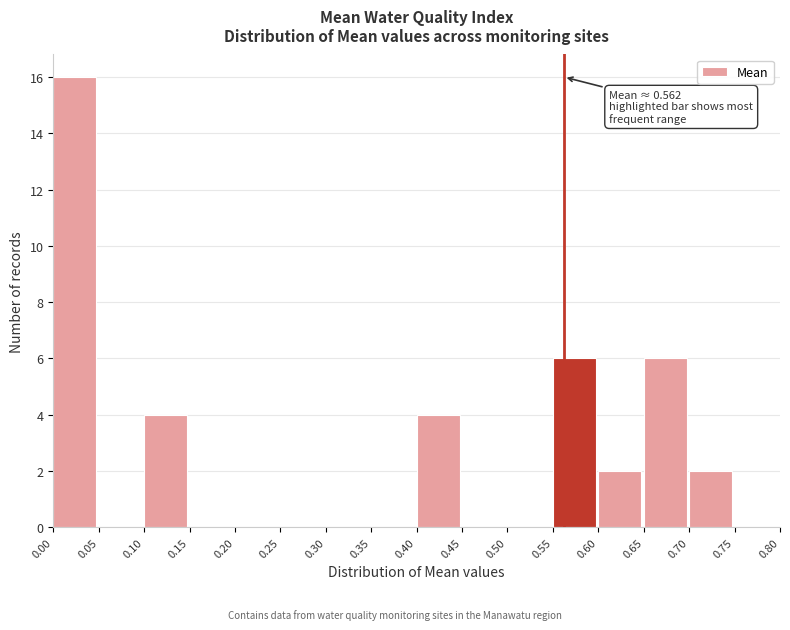

Over which range of the x-axis is the bar tallest?

0.00 to 0.05